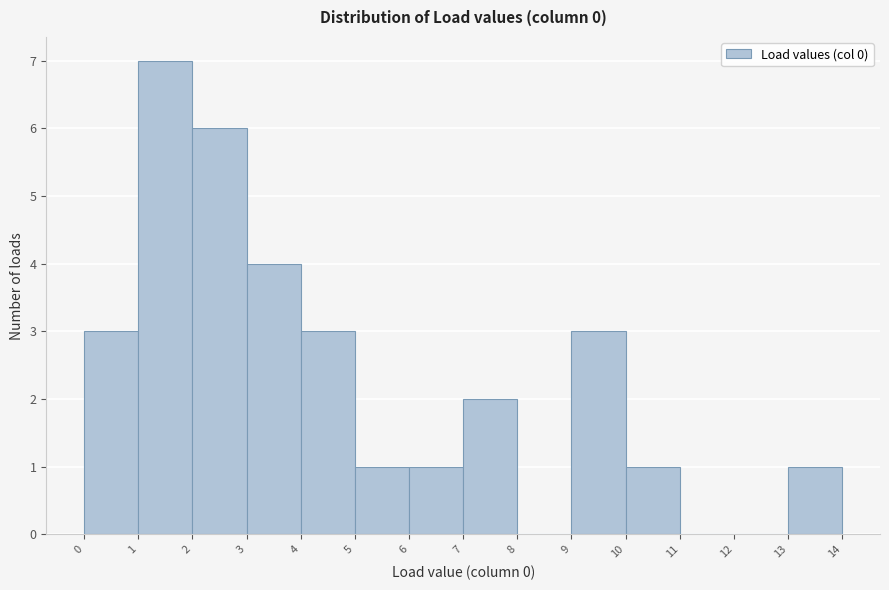

Reading left to right, list every bar in this chart as the range it spans on the x-axis followed by its height. The values are not printed on the chart, so give them approximately, as read against the axis.

0 to 1: 3
1 to 2: 7
2 to 3: 6
3 to 4: 4
4 to 5: 3
5 to 6: 1
6 to 7: 1
7 to 8: 2
8 to 9: 0
9 to 10: 3
10 to 11: 1
11 to 12: 0
12 to 13: 0
13 to 14: 1